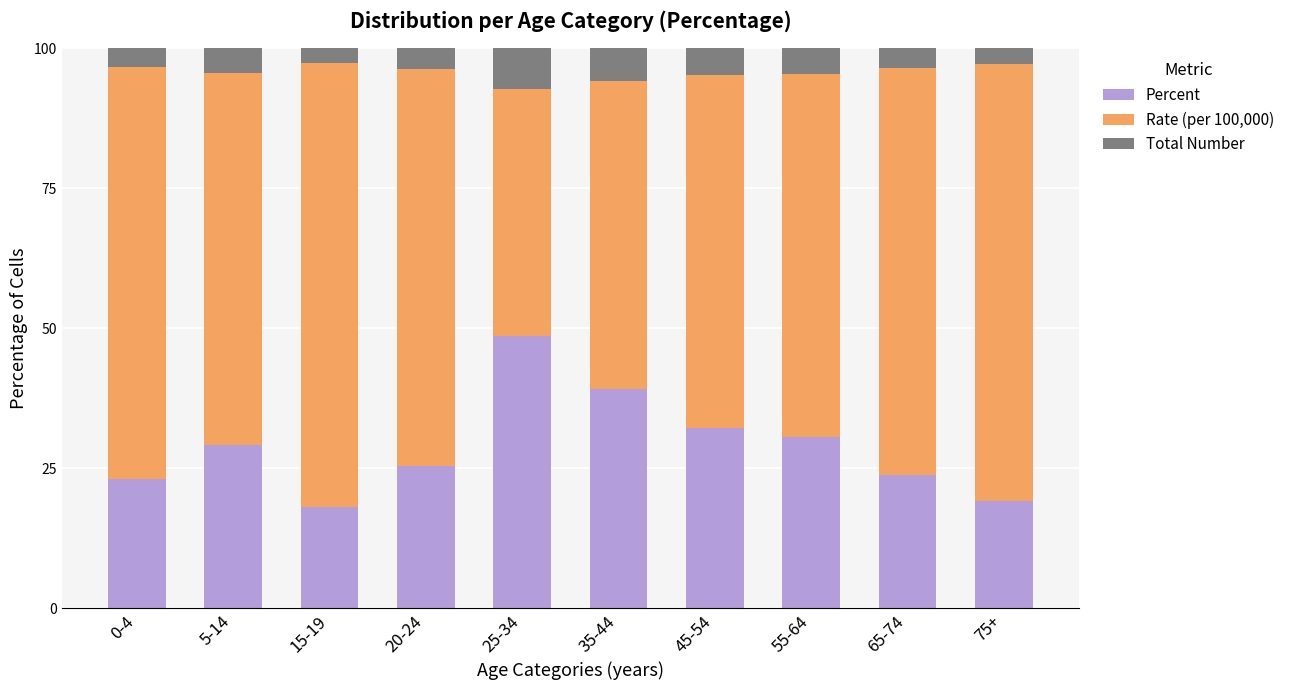

What is the total value across all series at 0-4?

100.0